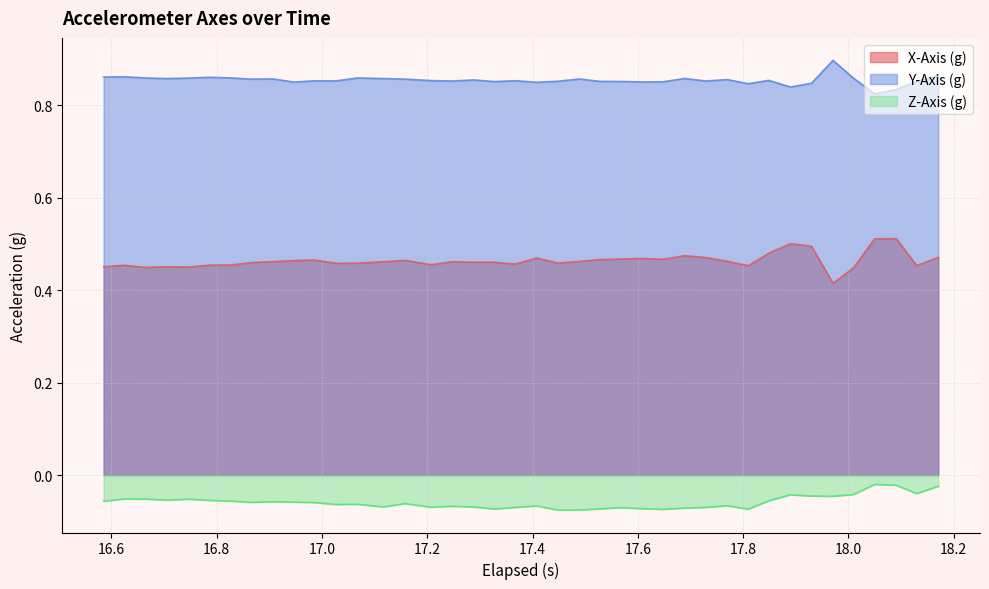

True or false: X-Axis (g) and Z-Axis (g) intersect in this chart.

False